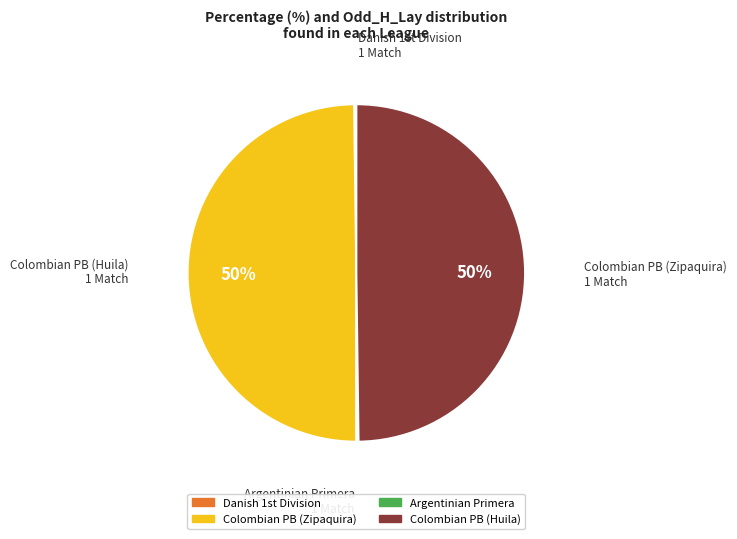

True or false: Colombian PB (Huila) accounts for 50% of the total.

True